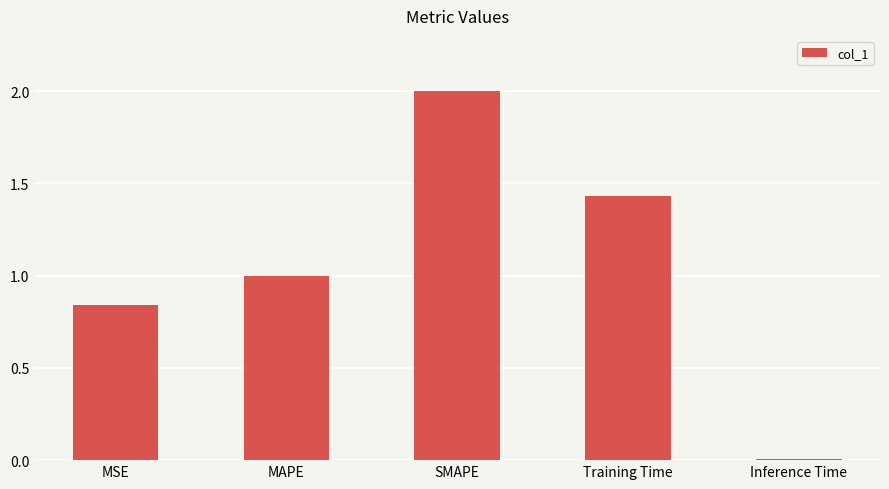

At which label is the value closest to 1?

MAPE